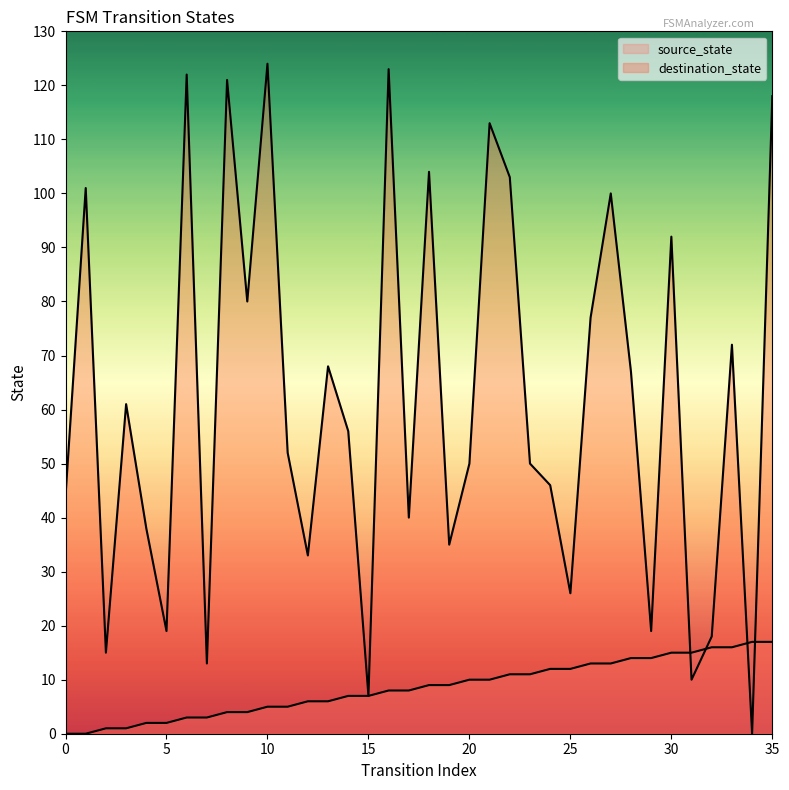

Which series reaches the minimum Y coordinate?

source_state